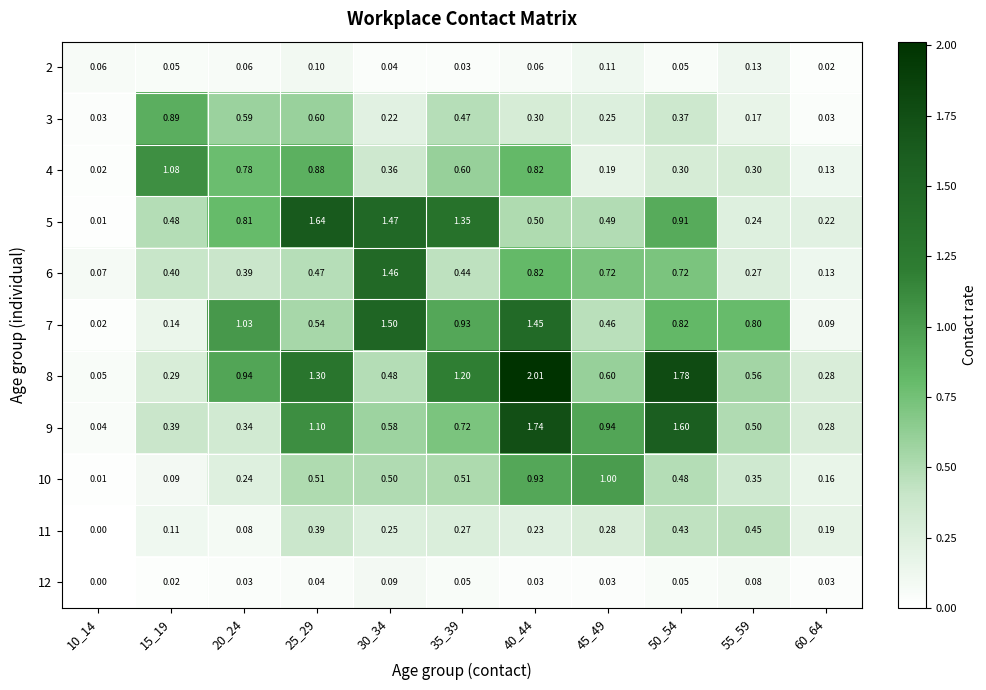

Is the value of 10 at 25_29 greater than the value of 6 at 10_14?

Yes